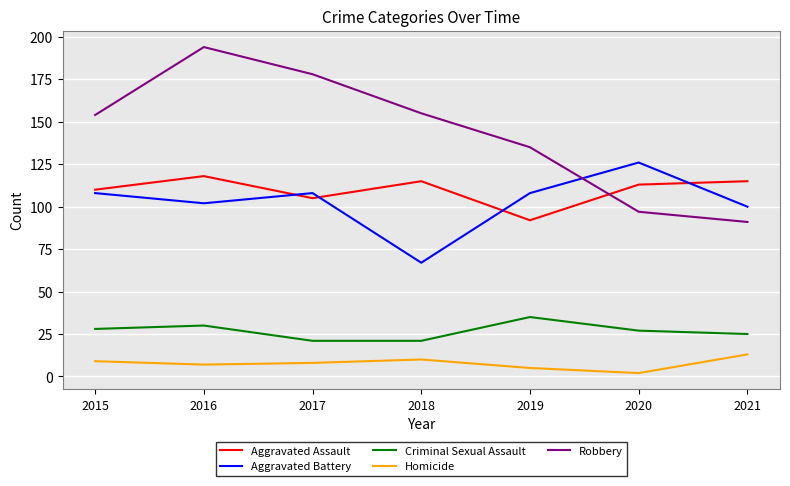

What is the sum of all Aggravated Assault values?

768